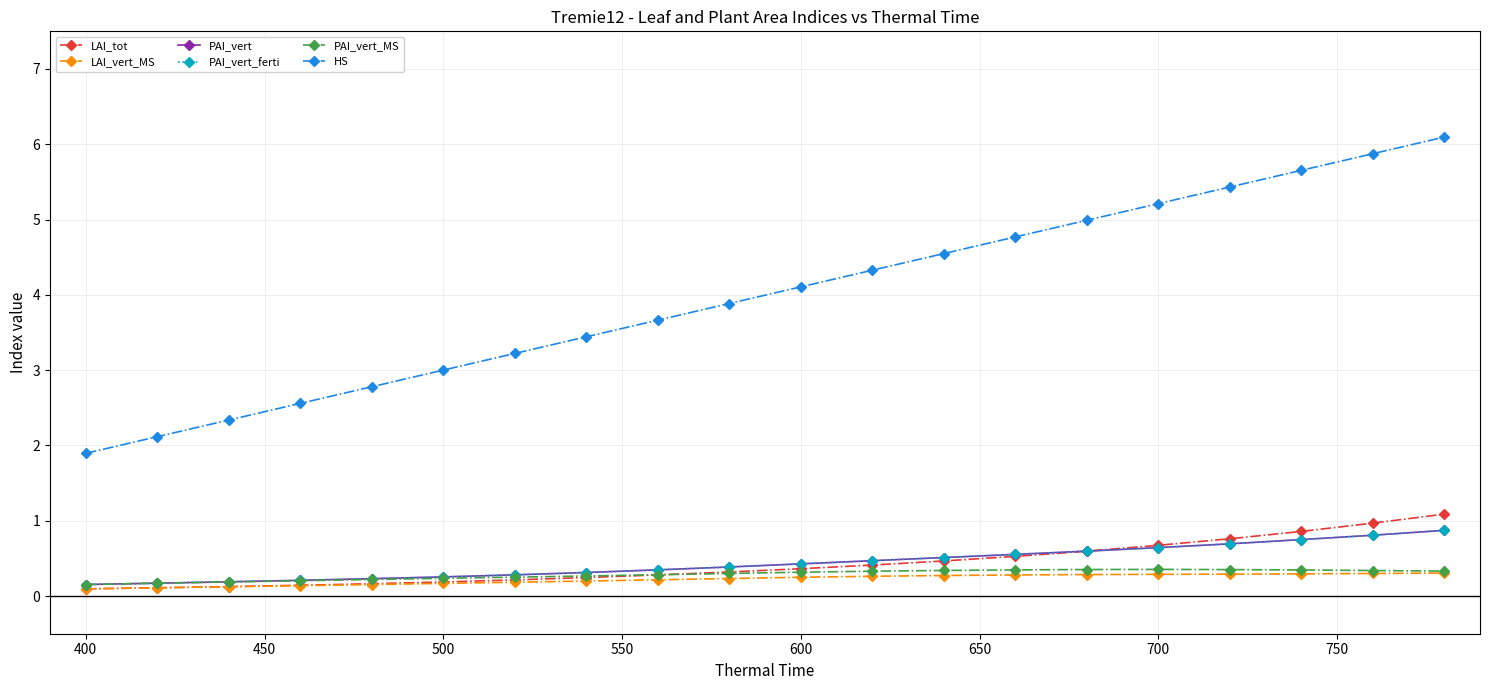

Does the chart have visible grid lines?

Yes